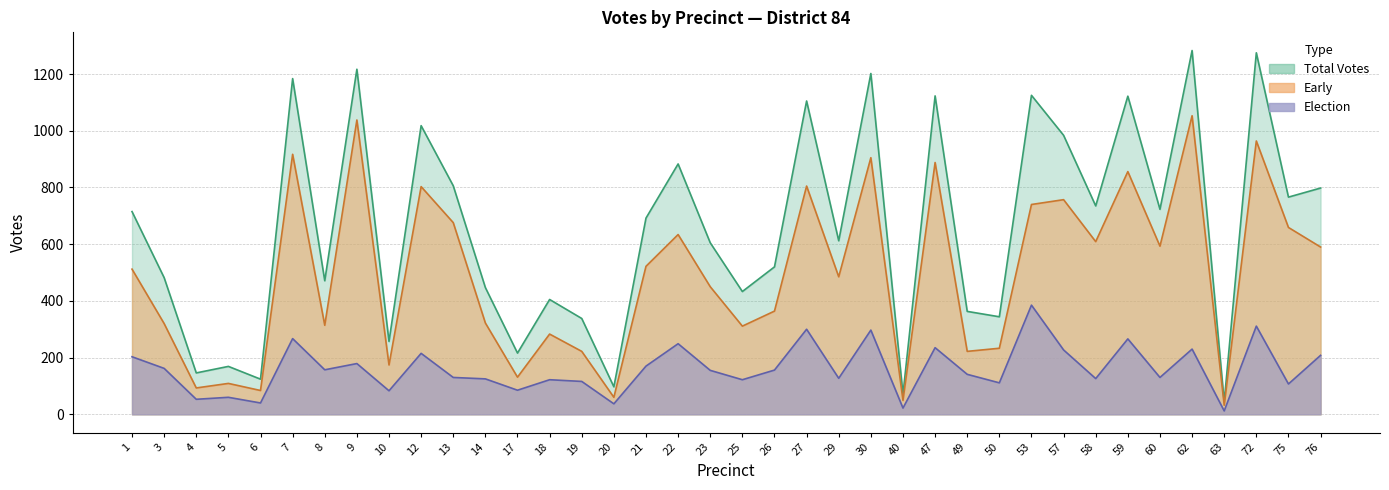

At which category does the chart reach its minimum across all series?

63